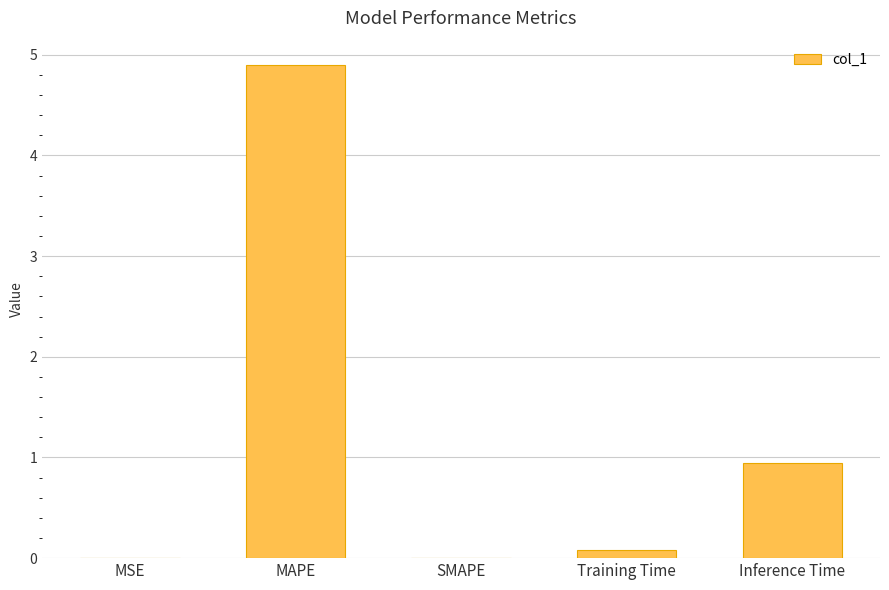

Is it true that the value at MSE is 0.0?

True